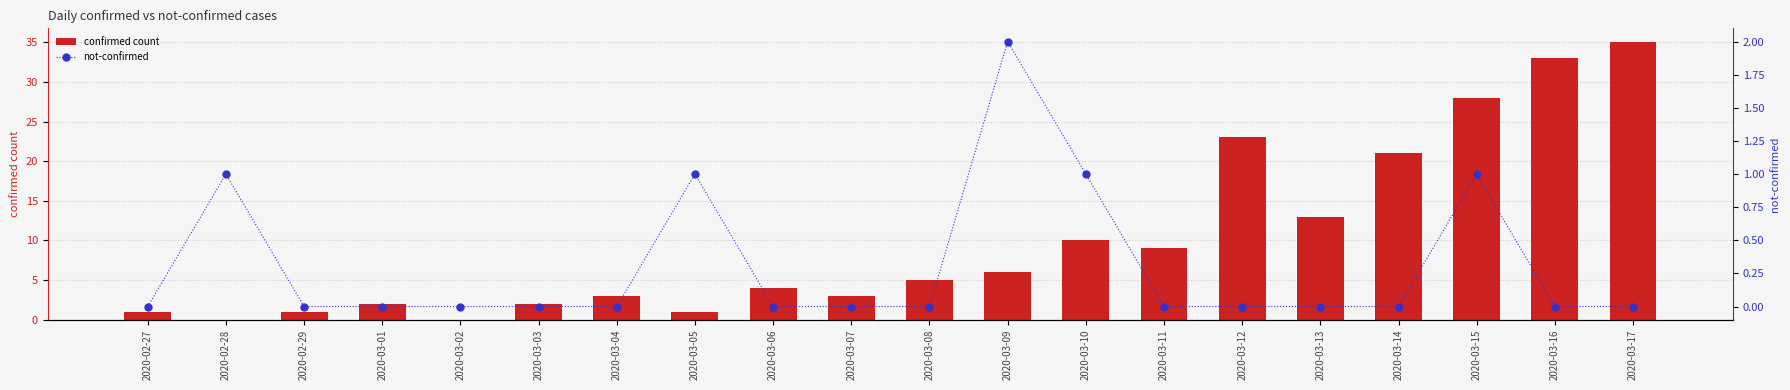

Where is not-confirmed nearest to the value 1?

2020-02-28